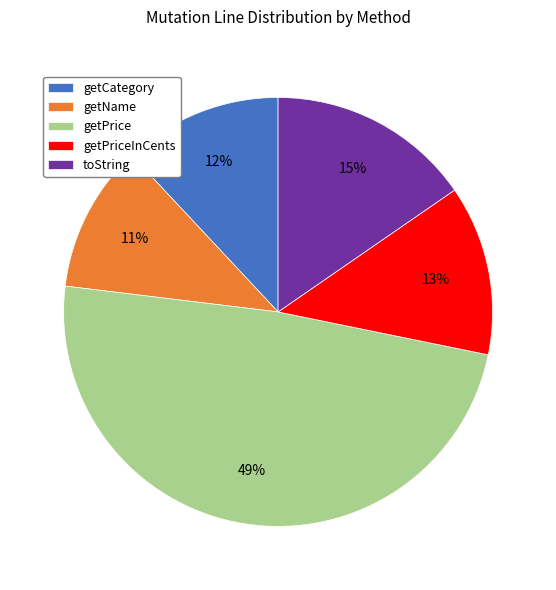

Between getPriceInCents and getPrice, which is larger?

getPrice